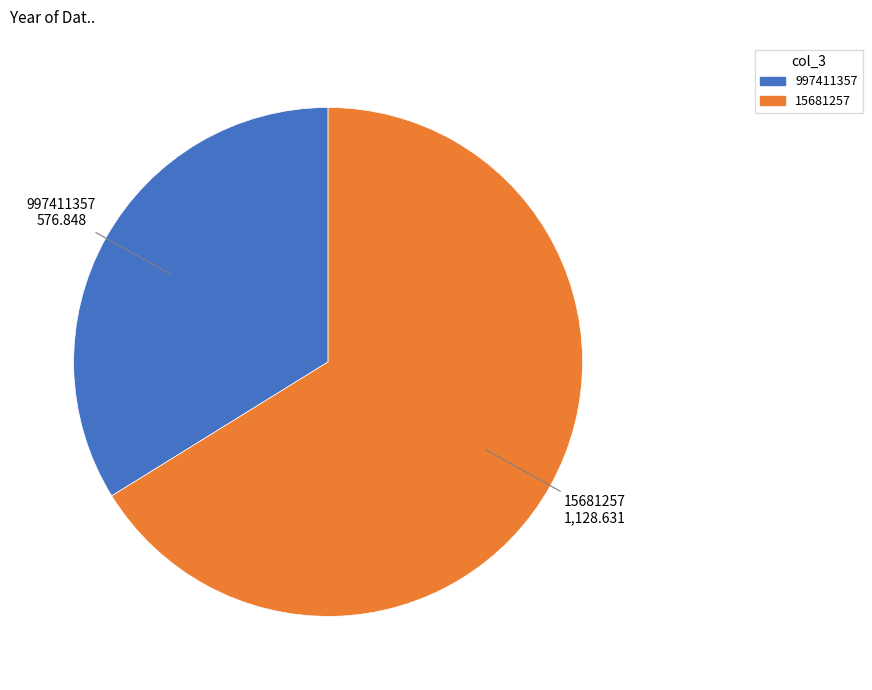

Which has a higher value, 997411357 or 15681257?

15681257